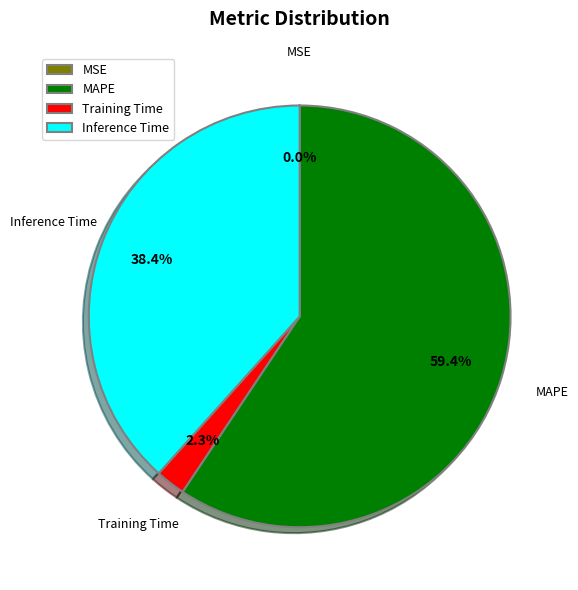

True or false: Training Time accounts for 2% of the total.

True